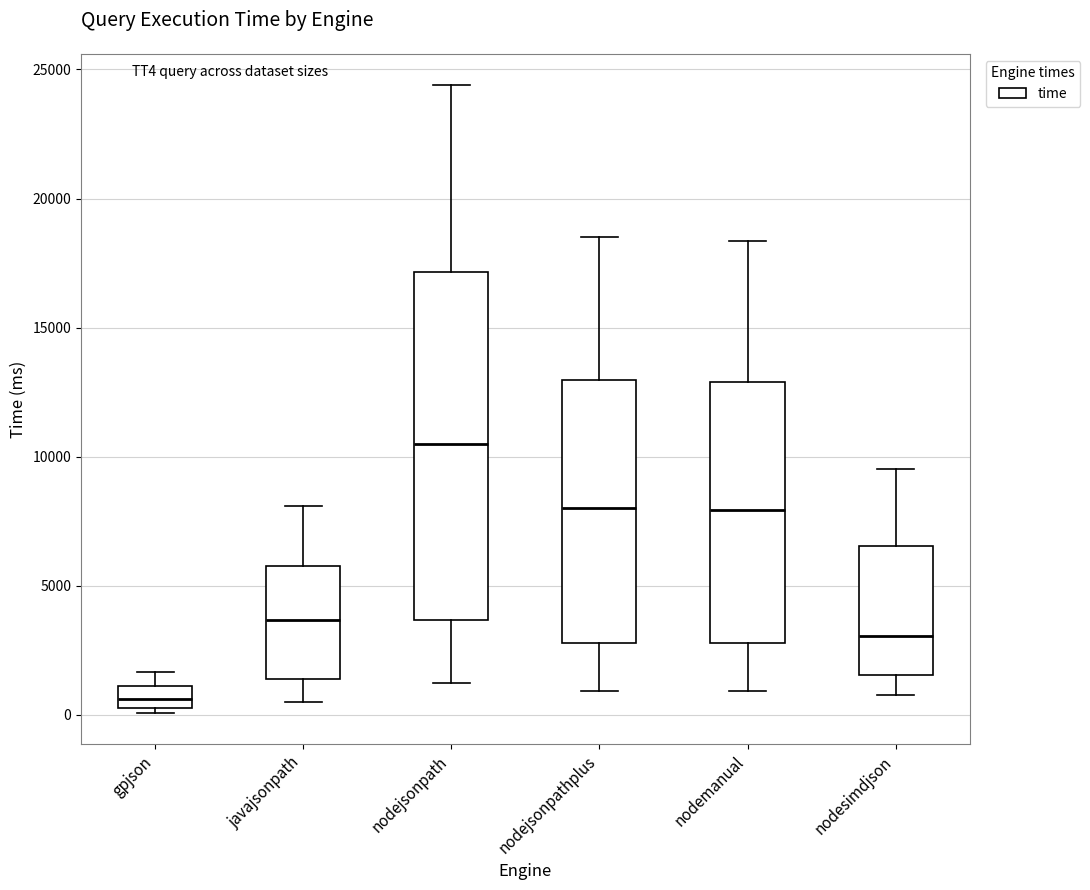

Where is the upper edge of the box for nodesimdjson on the y-axis? The values are not printed on the chart, so give them approximately, as read against the axis.

6500